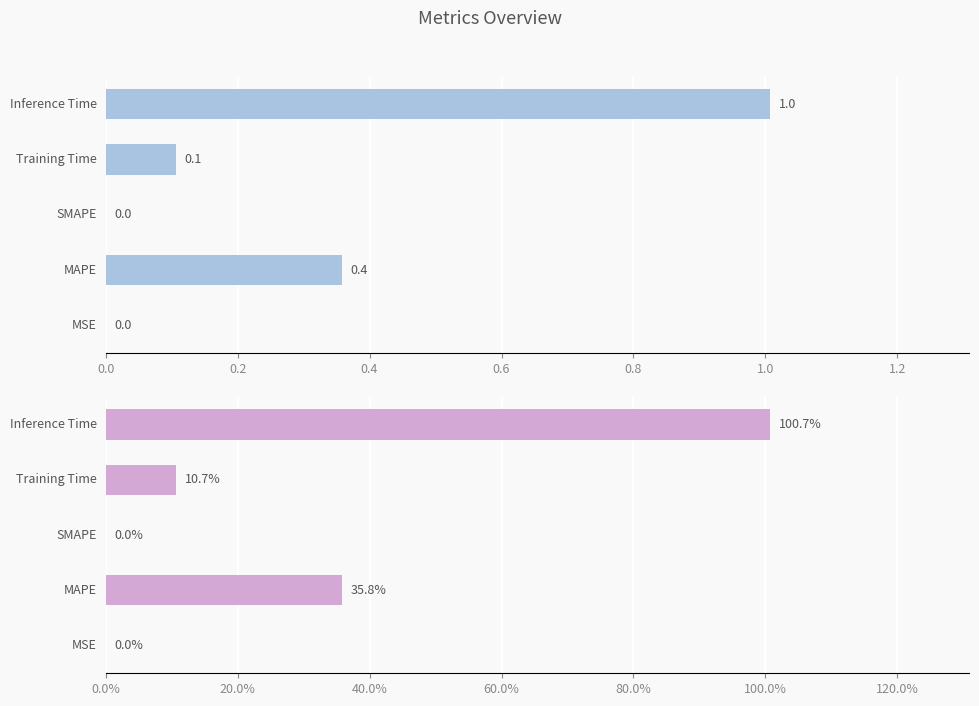

Which has a higher value, 0.6 or 0.2?

0.2